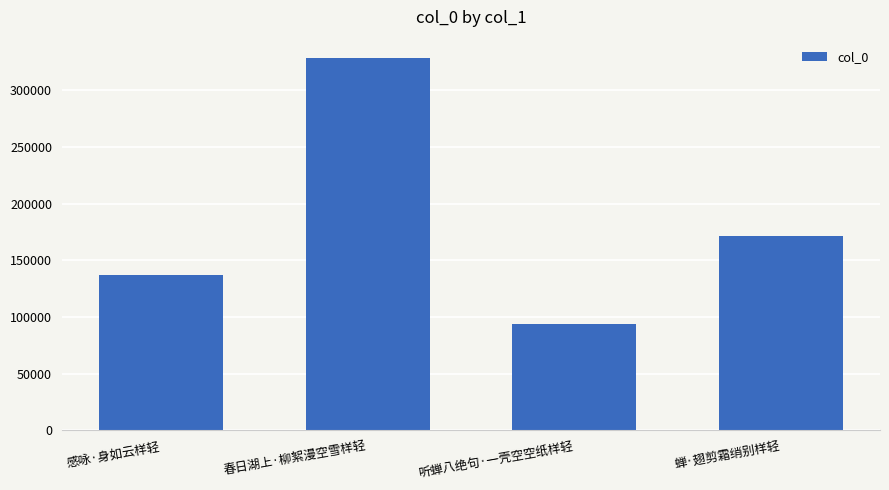

The chart shows a value of 171472 at 蝉·翅剪霜绡别样轻. True or false?

True